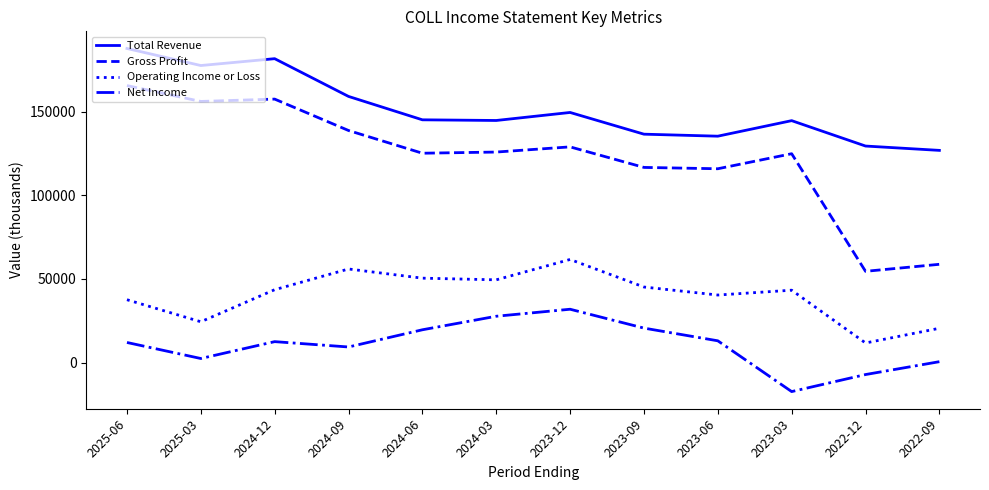

Which series has the largest total across all categories?

Total Revenue